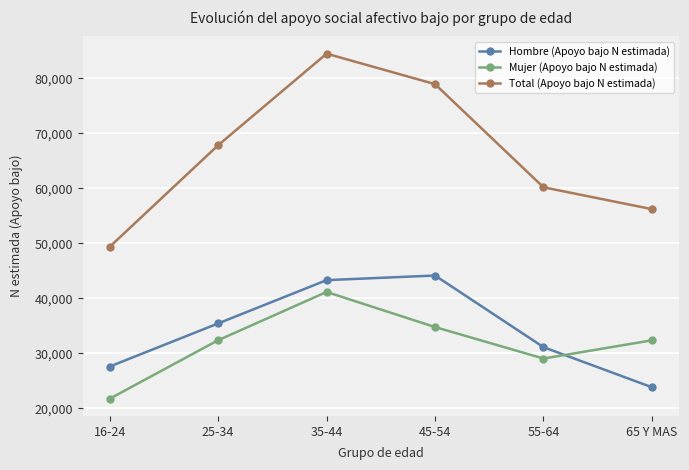

What is the label of the 4th point from the right?

35-44